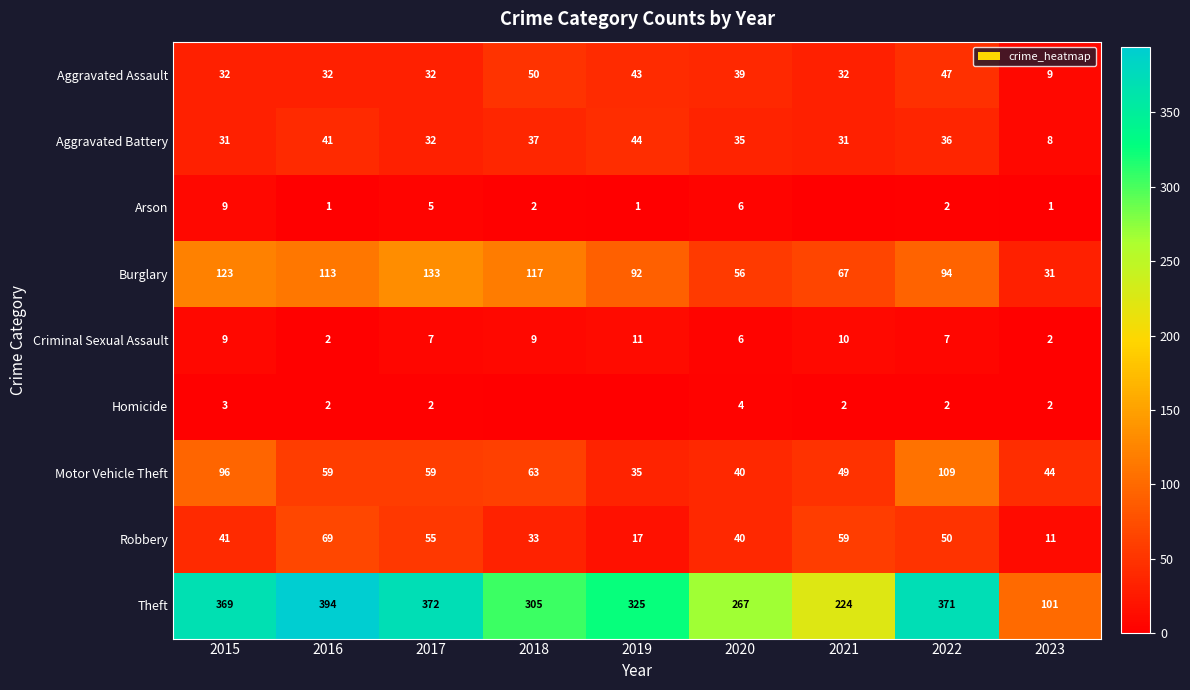

The Homicide series shows 3 at 2023. True or false?

False